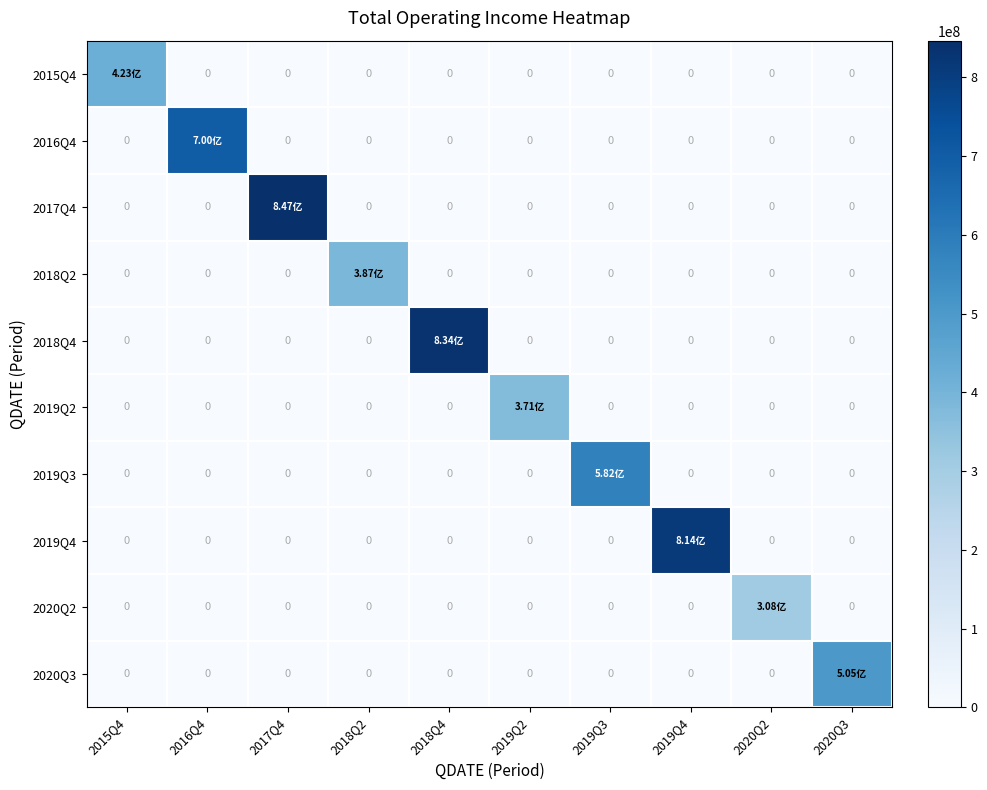

Which series has the largest range (max minus min)?

2017Q4